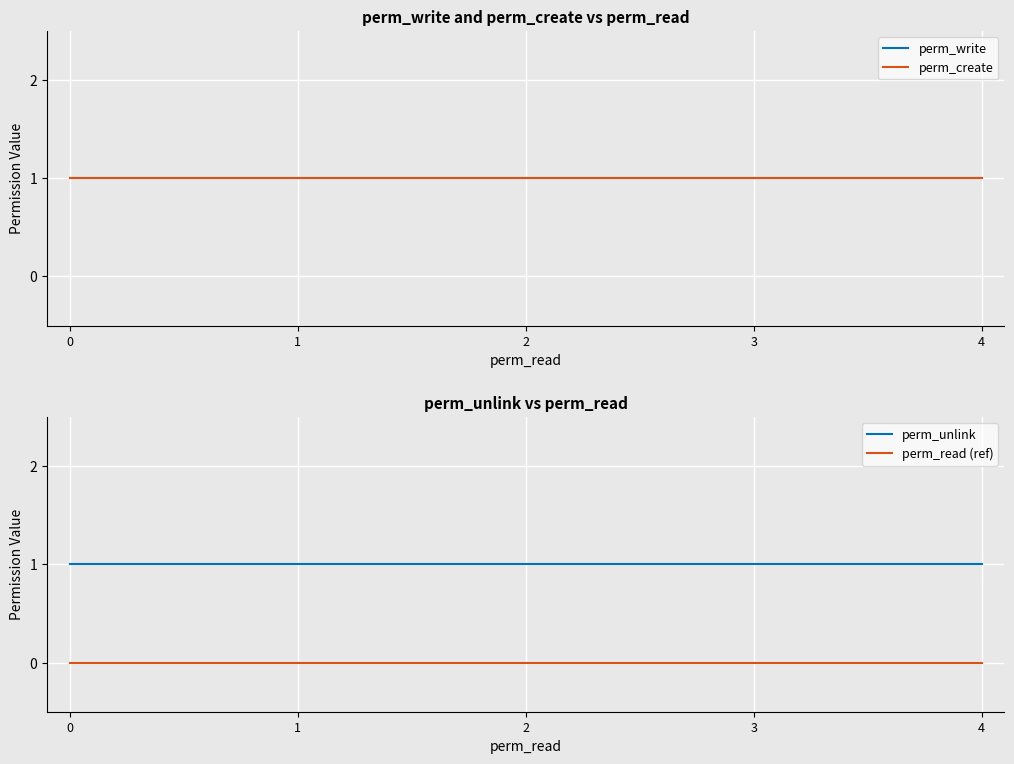

List the labels in order of perm_write value, largest first.

0, 1, 2, 3, 4